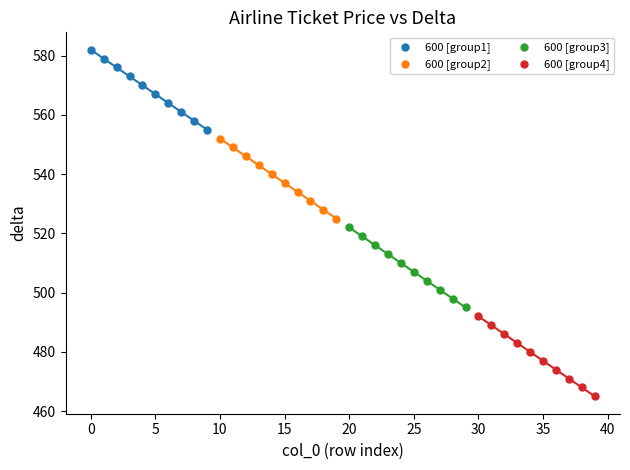

Which series reaches the minimum Y coordinate?

600 [group4]